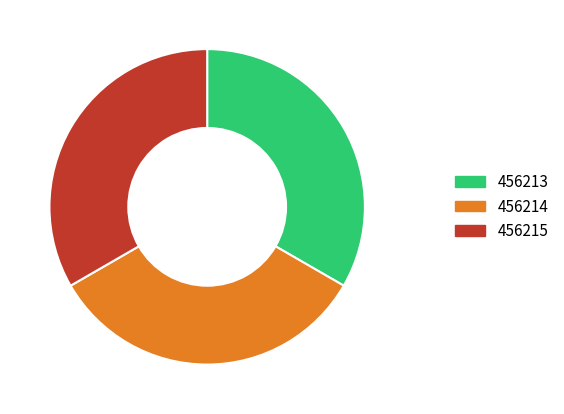

Is the sum of 456214 and 456213 greater than half?

Yes